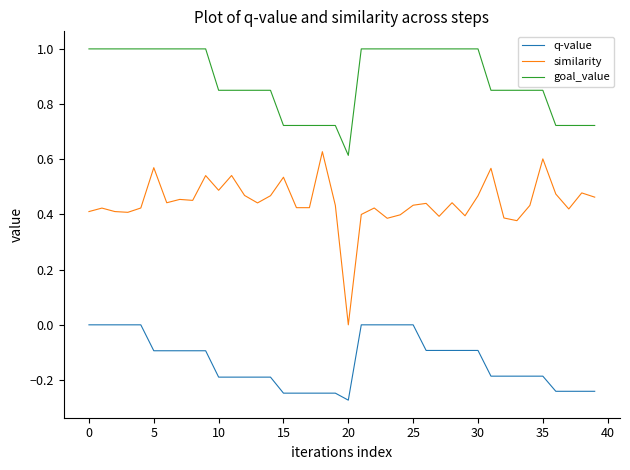

Which series has the widest spread of values?

similarity